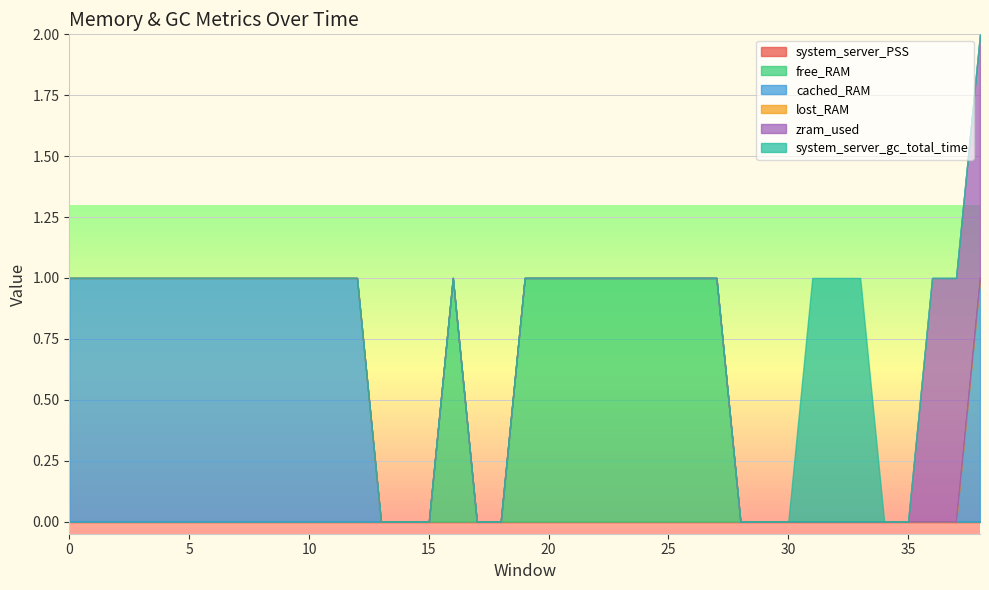

How many lines are shown in the chart?

6